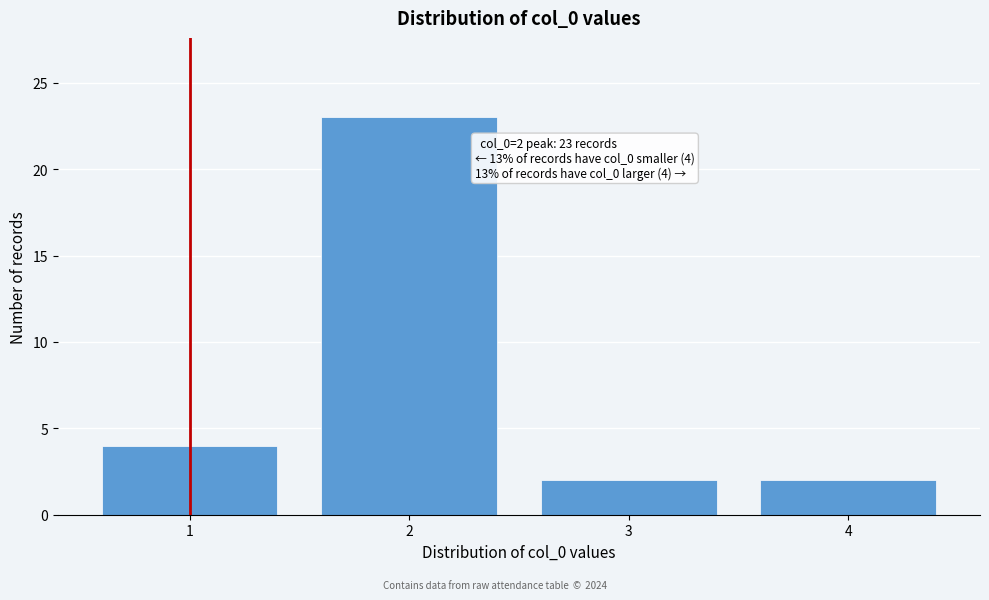

Reading left to right, what are all the values shown in this chart?

1=4	2=23	3=2	4=2